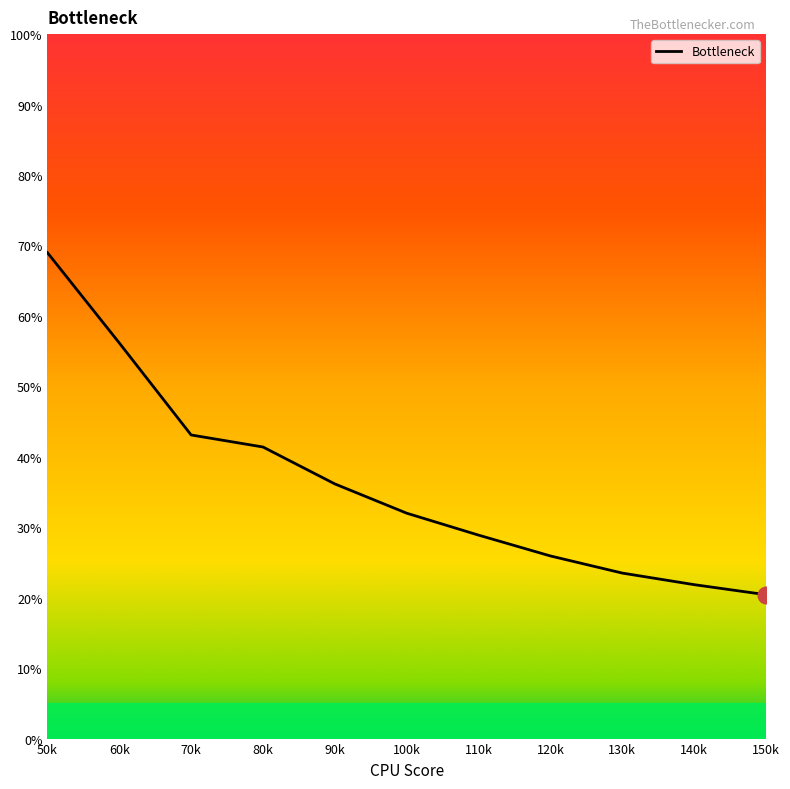

Rank the categories by value from highest to lowest.

50k, 60k, 70k, 80k, 90k, 100k, 110k, 120k, 130k, 140k, 150k